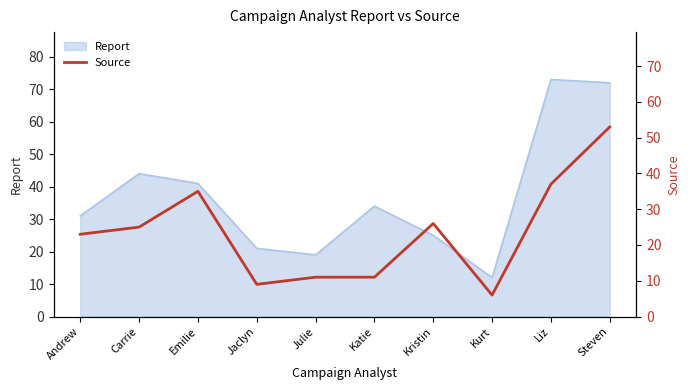

What is the lowest value of the Report series?

12